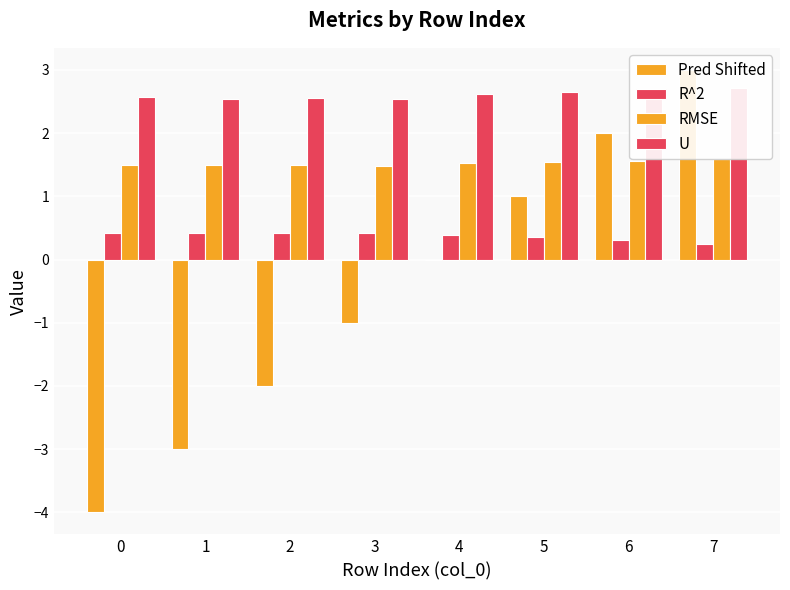

Rank the series by their maximum value, from lowest to highest.

R^2, RMSE, U, Pred Shifted